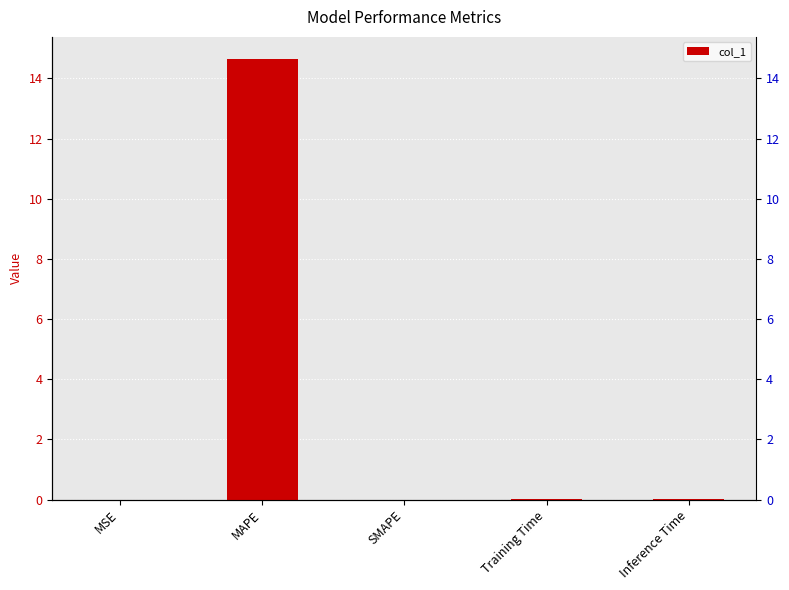

What is the label of the 4th bar from the right?

MAPE